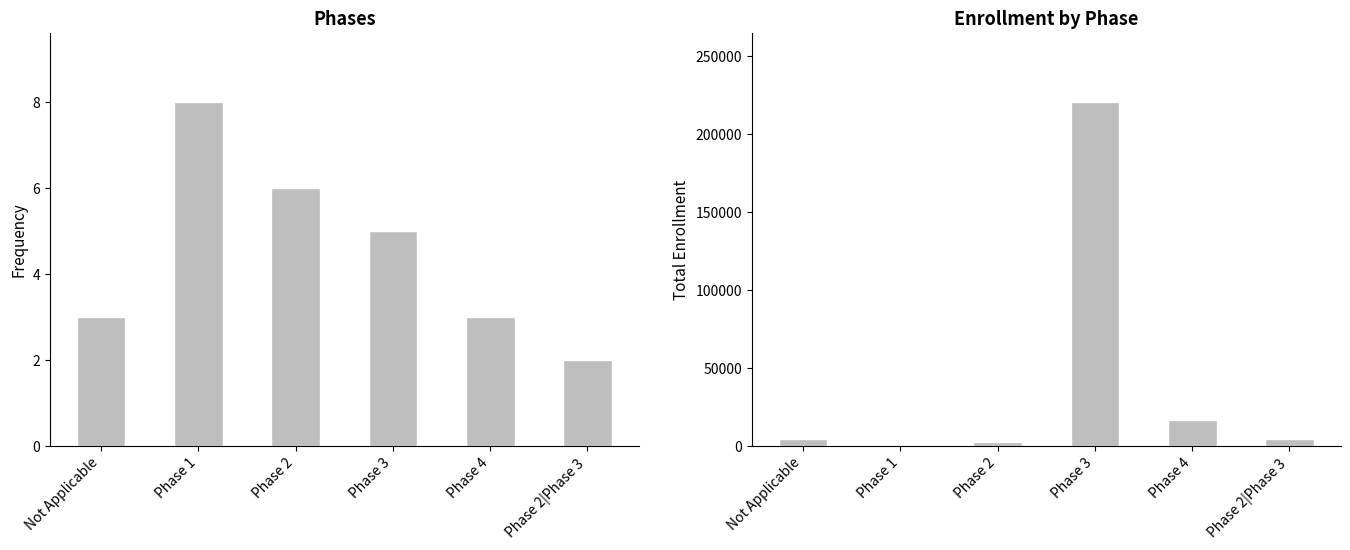

How many values in the Count series are below 5?

3